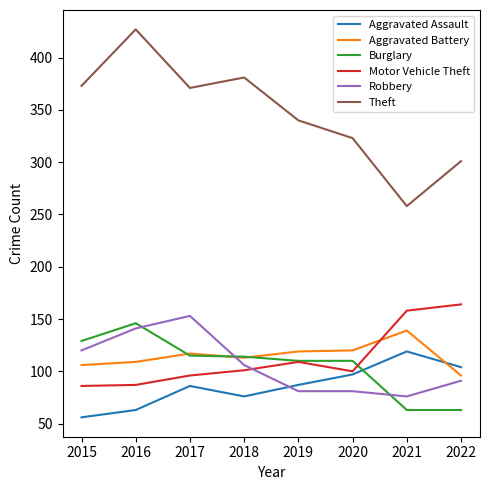

How many distinct data groups are displayed?

6